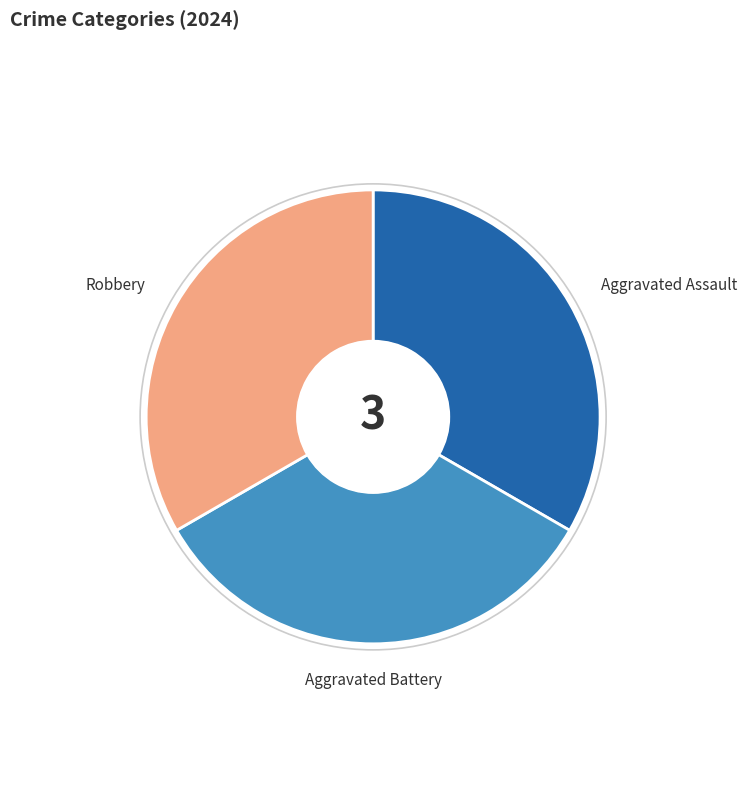

How many slices are in this pie chart?

3